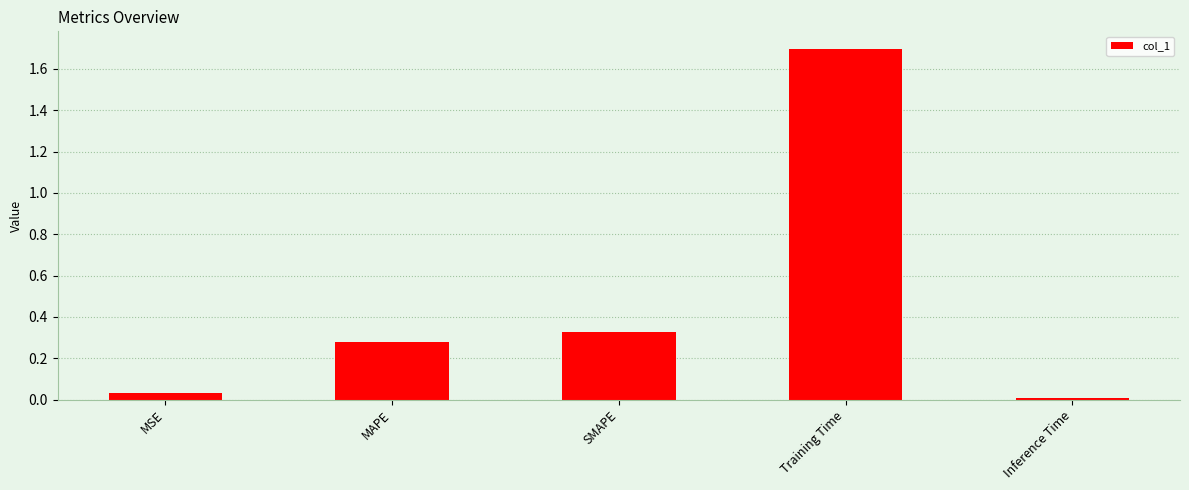

What is the greatest value displayed?

1.7